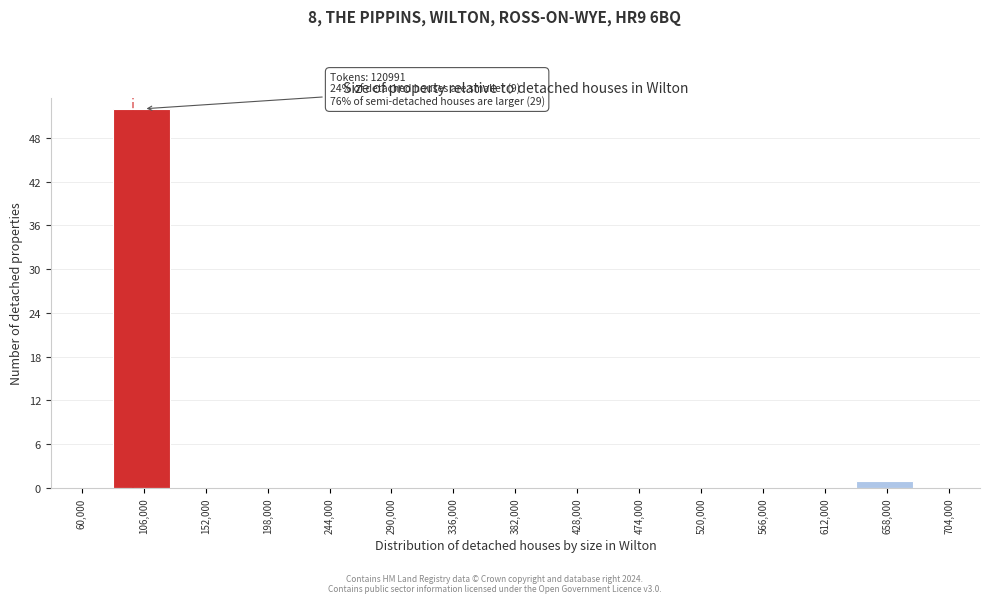

Reading left to right, transcribe all the data shown in this chart.

60,000=0	106,000=52	152,000=0	198,000=0	244,000=0	290,000=0	336,000=0	382,000=0	428,000=0	474,000=0	520,000=0	566,000=0	612,000=0	658,000=1	704,000=0